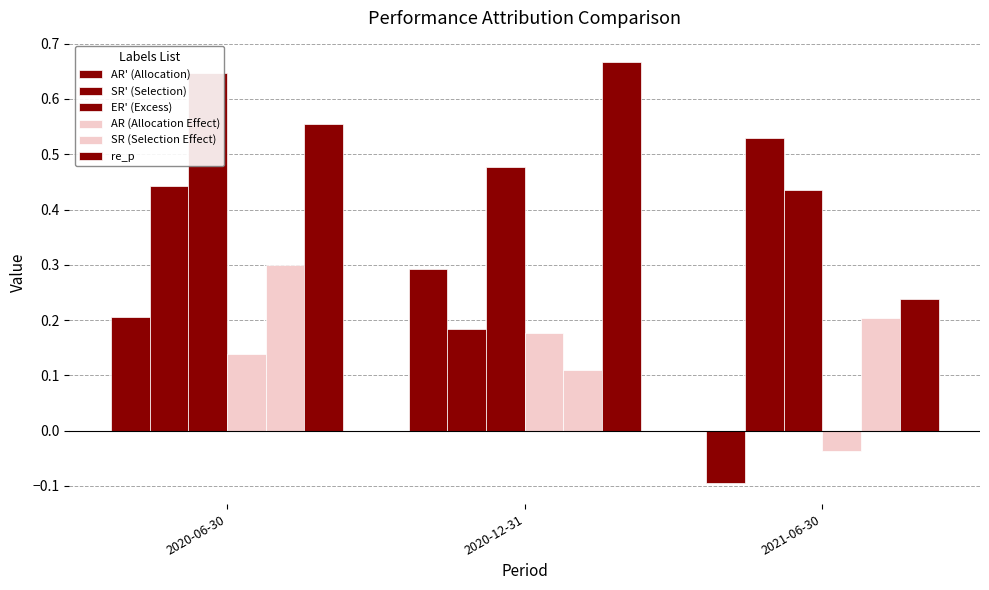

At which label is AR' (Allocation) closest to 0?

2021-06-30